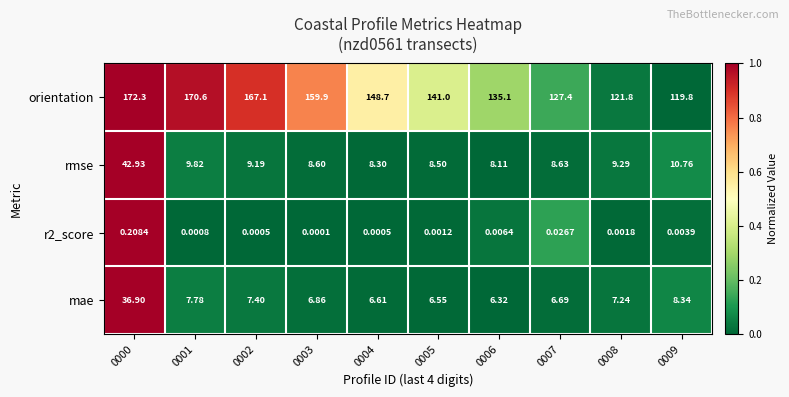

What is the total value across all series at 0001?

188.2